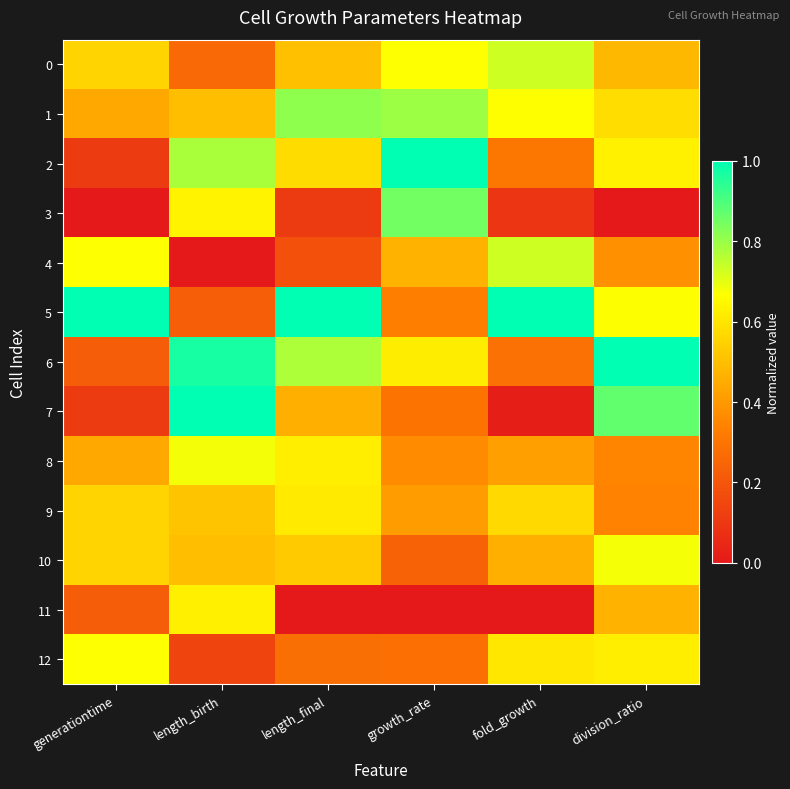

Rank the categories by 0 value from highest to lowest.

fold_growth, growth_rate, generationtime, length_final, division_ratio, length_birth